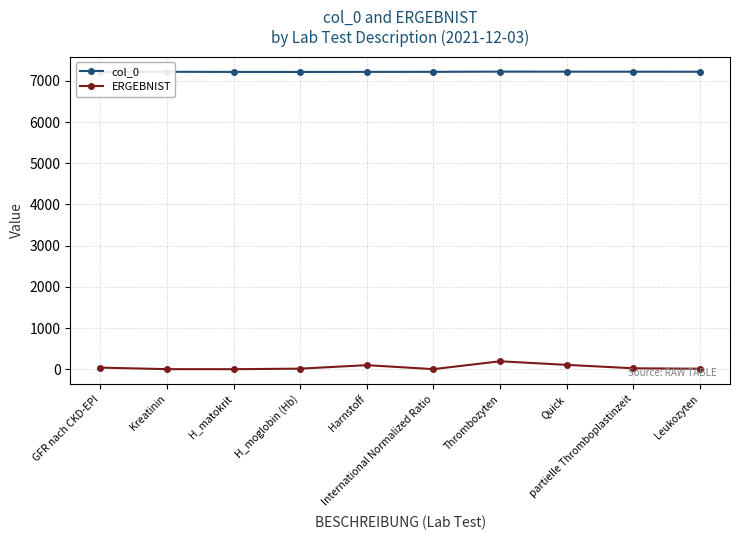

List the labels in order of col_0 value, smallest first.

GFR nach CKD-EPI, H_moglobin (Hb), H_matokrit, Harnstoff, International Normalized Ratio, Kreatinin, Leukozyten, partielle Thromboplastinzeit, Quick, Thrombozyten